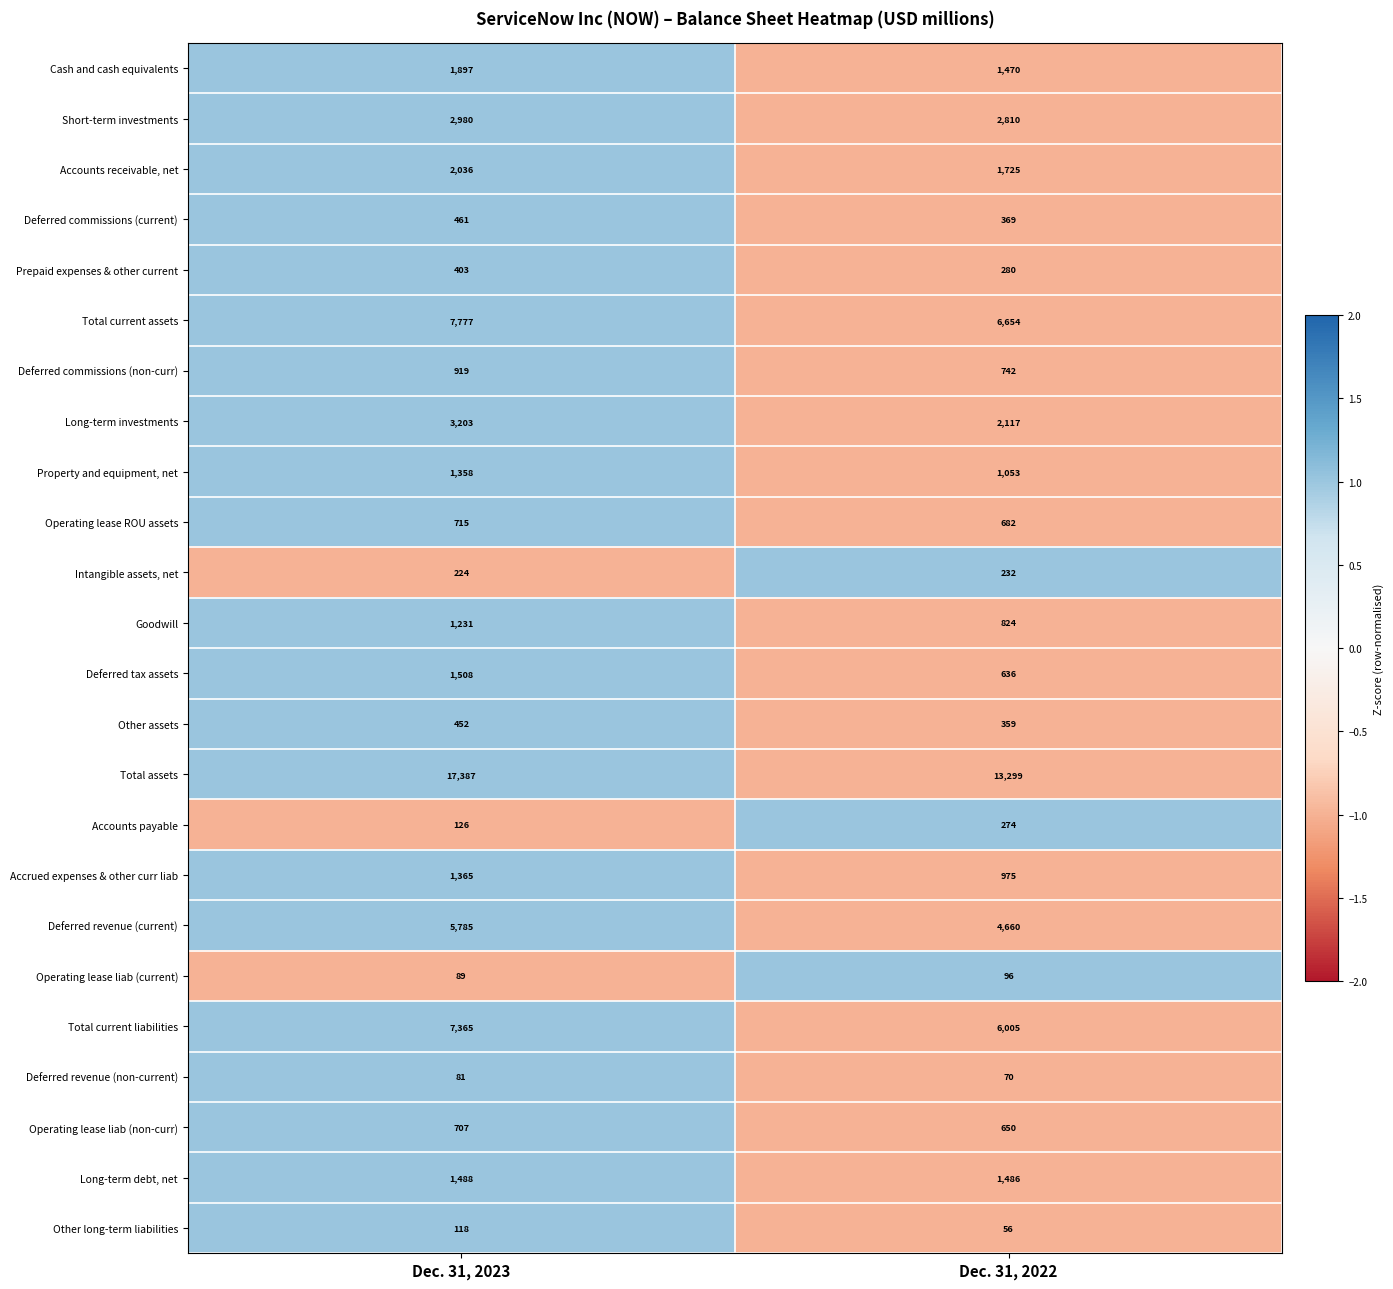

Rank the categories by Deferred tax assets value from lowest to highest.

Dec. 31, 2022, Dec. 31, 2023